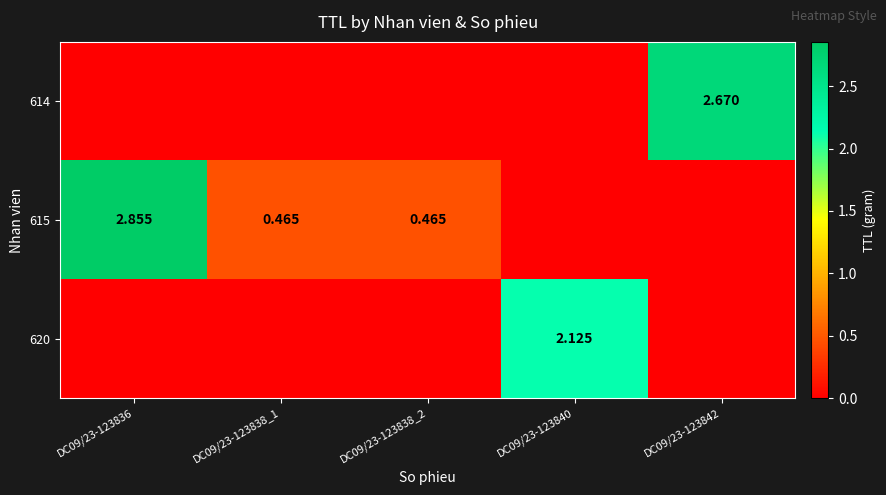

Is the value of 614 at DC09/23-123842 greater than the value of 615 at DC09/23-123836?

No